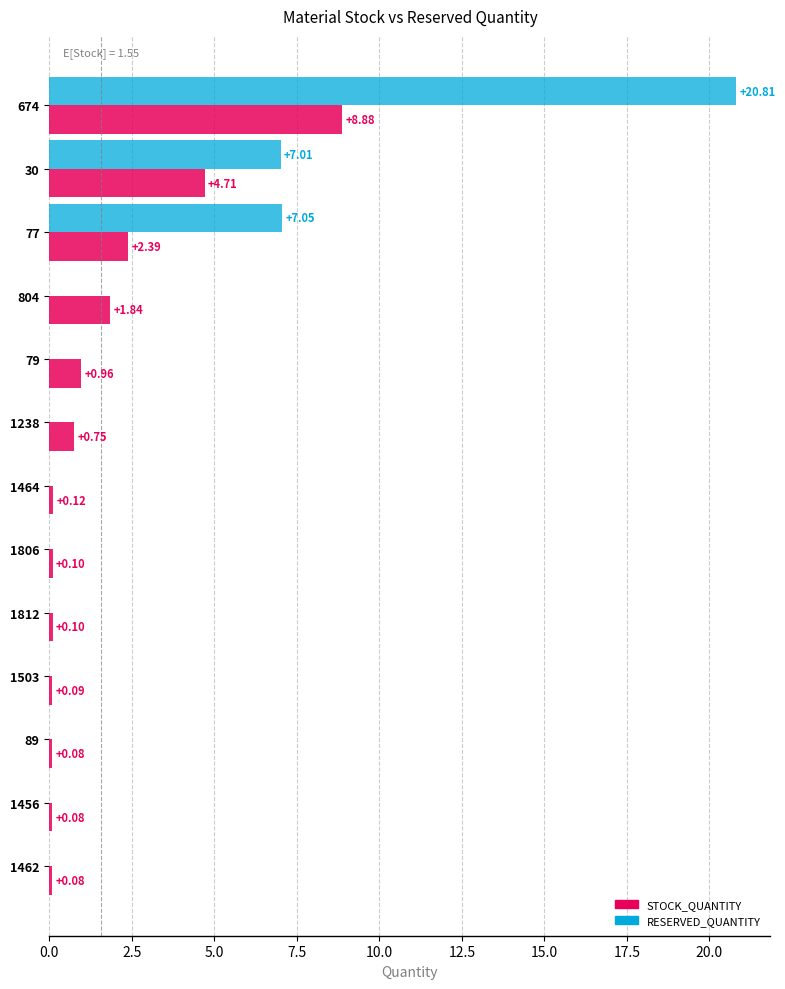

What is the sum of all STOCK_QUANTITY values?

20.2